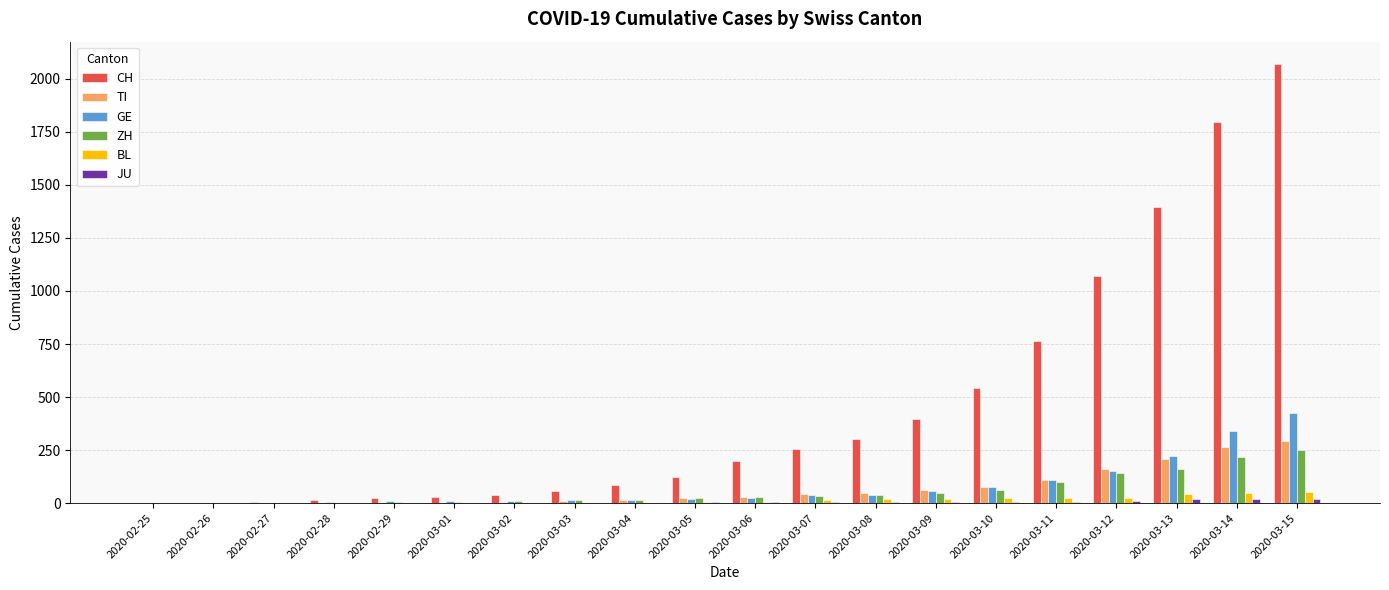

Does the chart contain stacked bars?

No